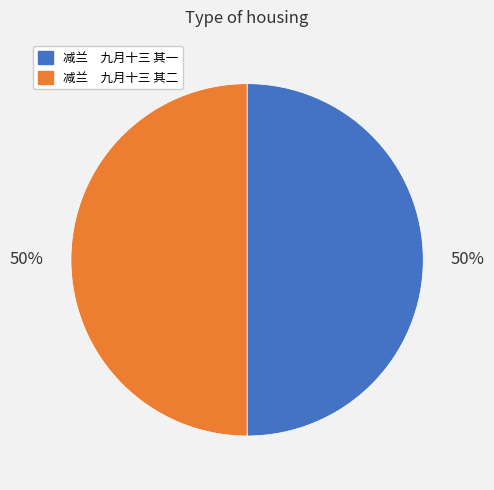

Is it true that 减兰 九月十三 其一 is 38% of the pie?

False